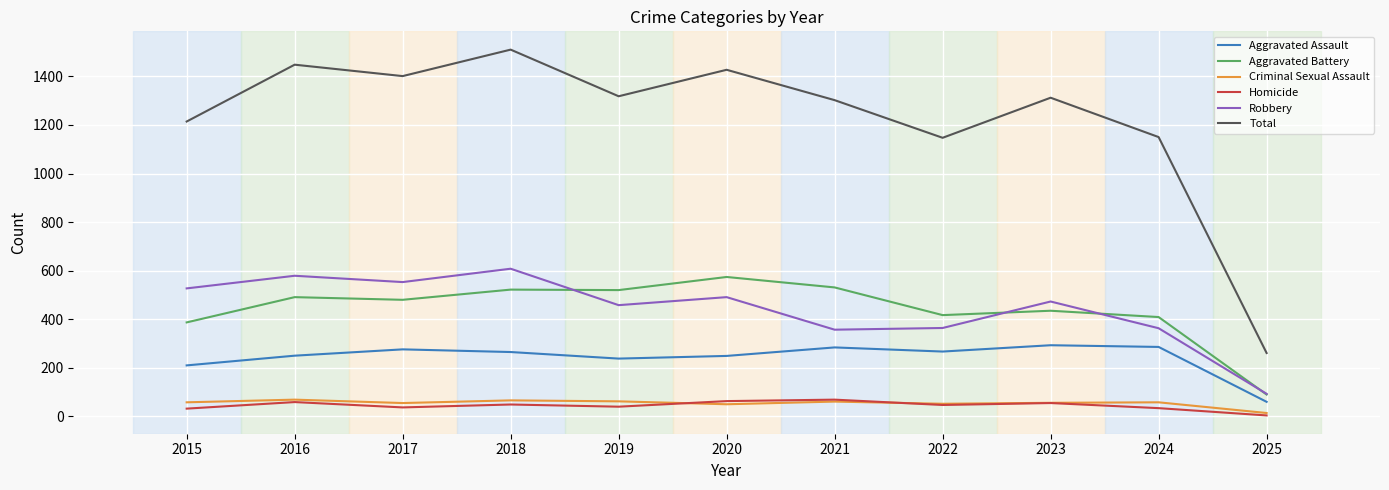

In Aggravated Battery, how many points are lower than both neighbors (excluding endpoints)?

3